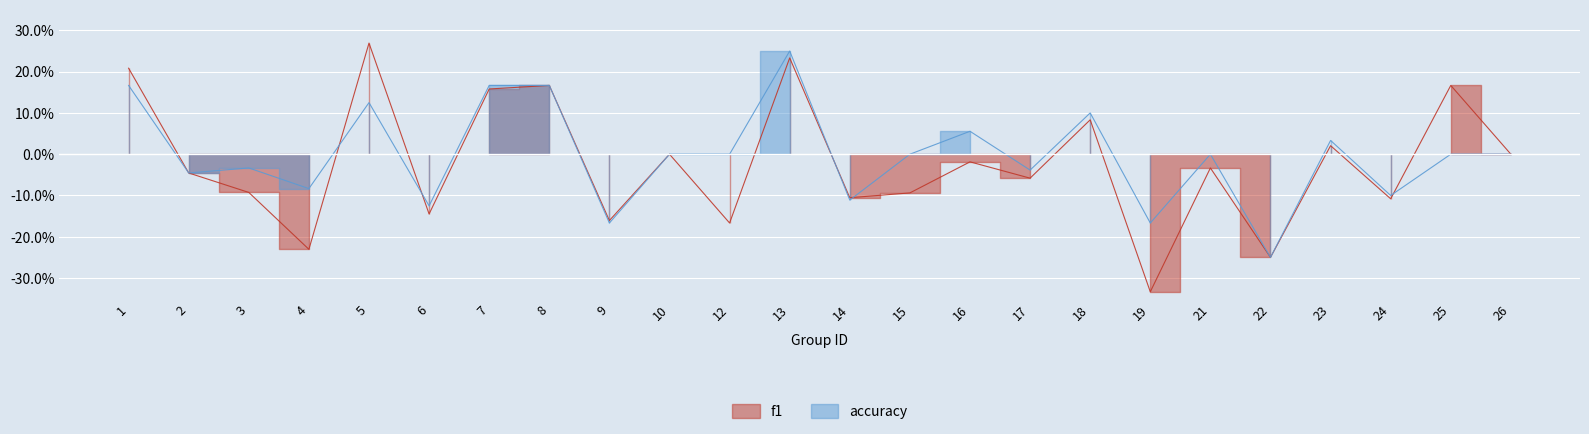

Reading left to right, what are all the values shown in this chart?

f1: 0.2	-0.0	-0.1	-0.2	0.3	-0.1	0.2	0.2	-0.2	0.0	-0.2	0.2	-0.1	-0.1	-0.0	-0.1	0.1	-0.3	-0.0	-0.2	0.0	-0.1	0.2	0.0
accuracy: 0.2	-0.0	-0.0	-0.1	0.1	-0.1	0.2	0.2	-0.2	0.0	0.0	0.2	-0.1	0.0	0.1	-0.0	0.1	-0.2	0.0	-0.2	0.0	-0.1	0.0	0.0